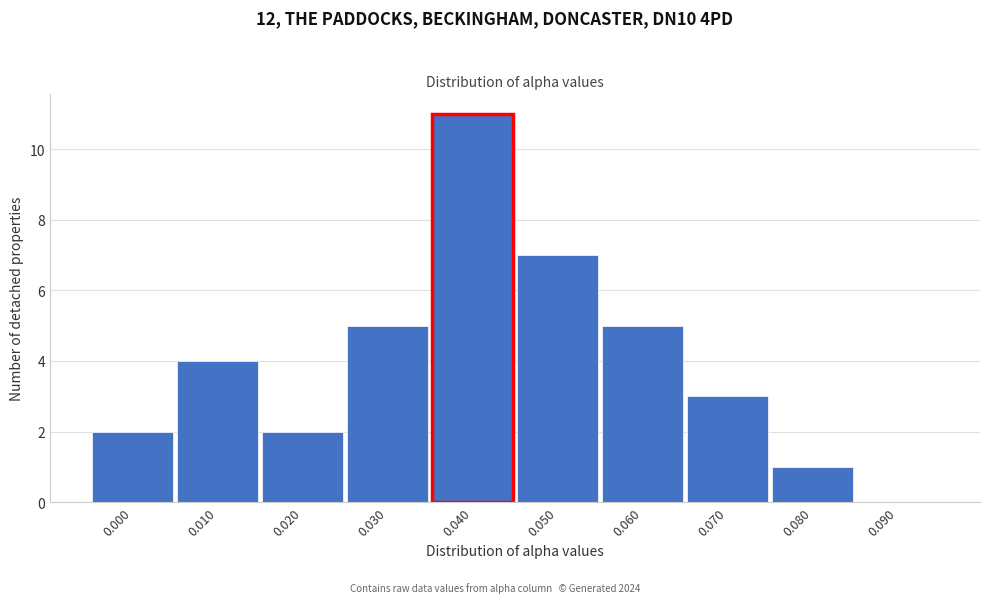

Reading left to right, what are all the values shown in this chart?

0.000=2	0.010=4	0.020=2	0.030=5	0.040=11	0.050=7	0.060=5	0.070=3	0.080=1	0.090=0